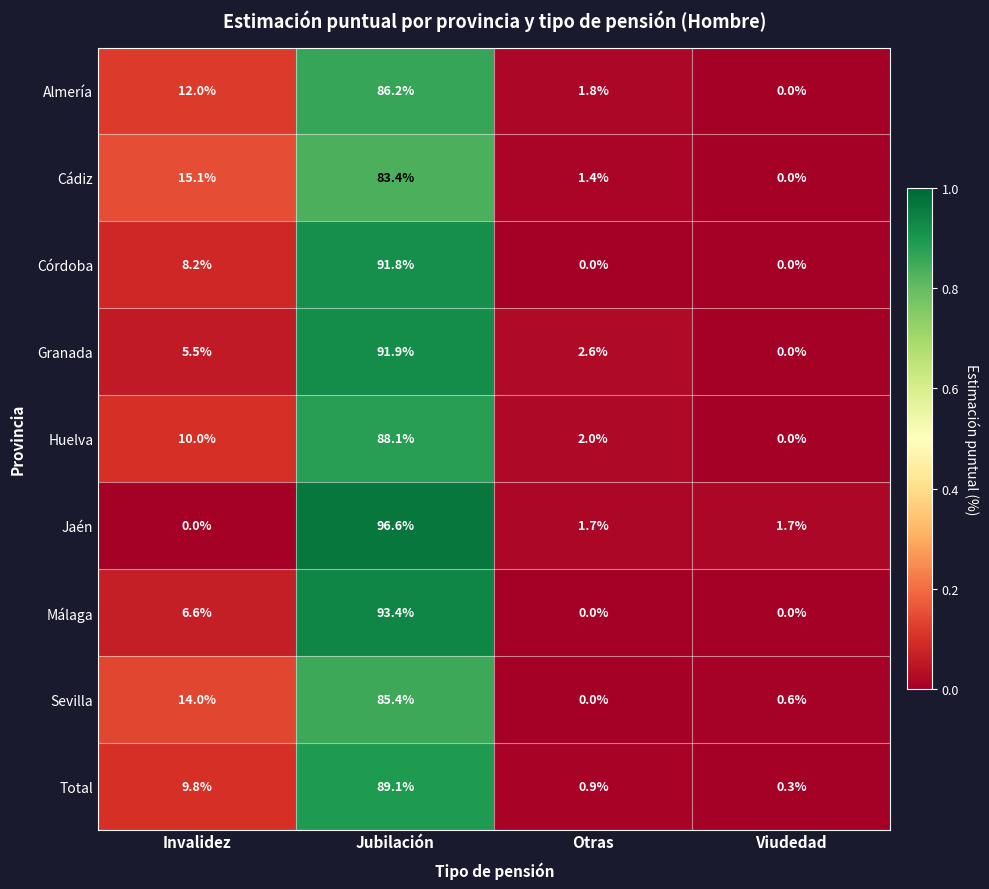

Count the number of data series in this chart.

9